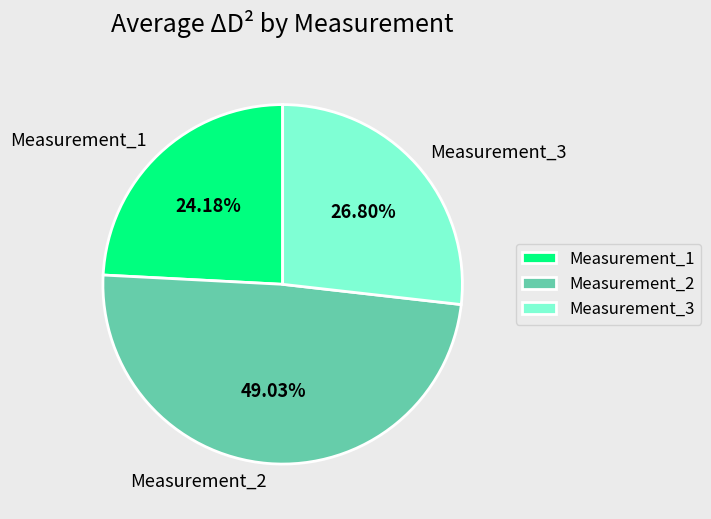

Is there a majority slice in this chart?

No